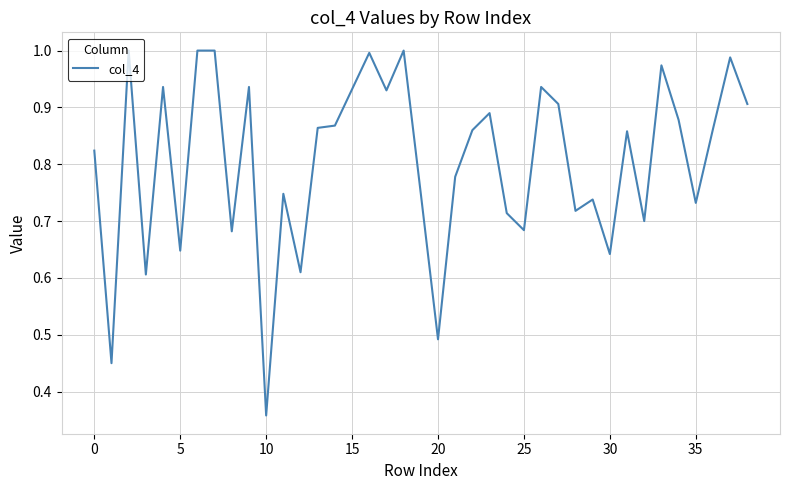

How many lines are shown in the chart?

1